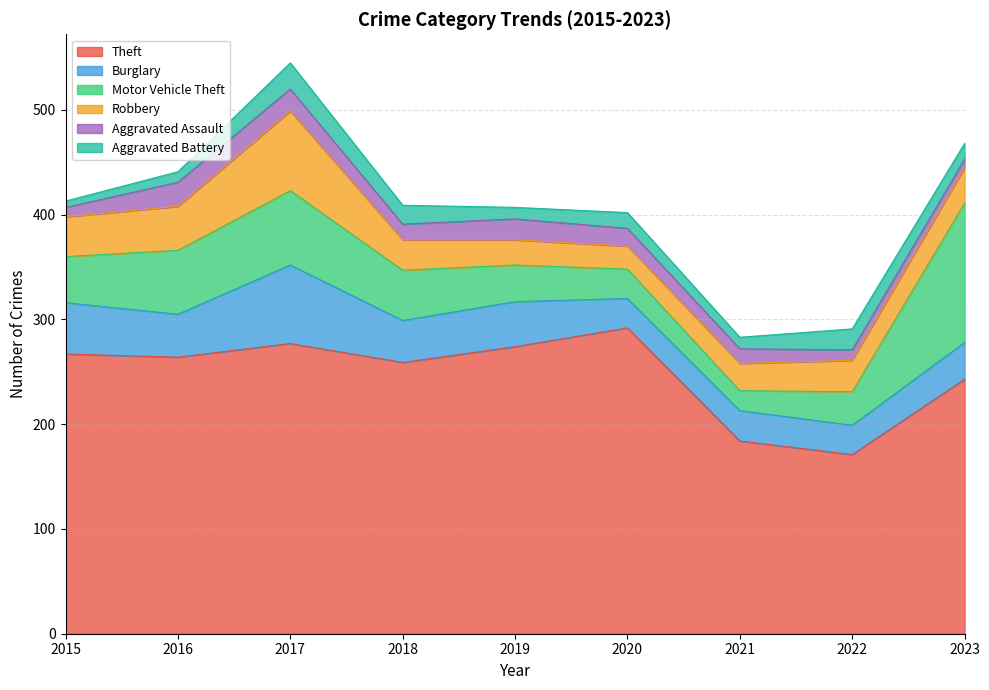

How many data points does each series have?

9